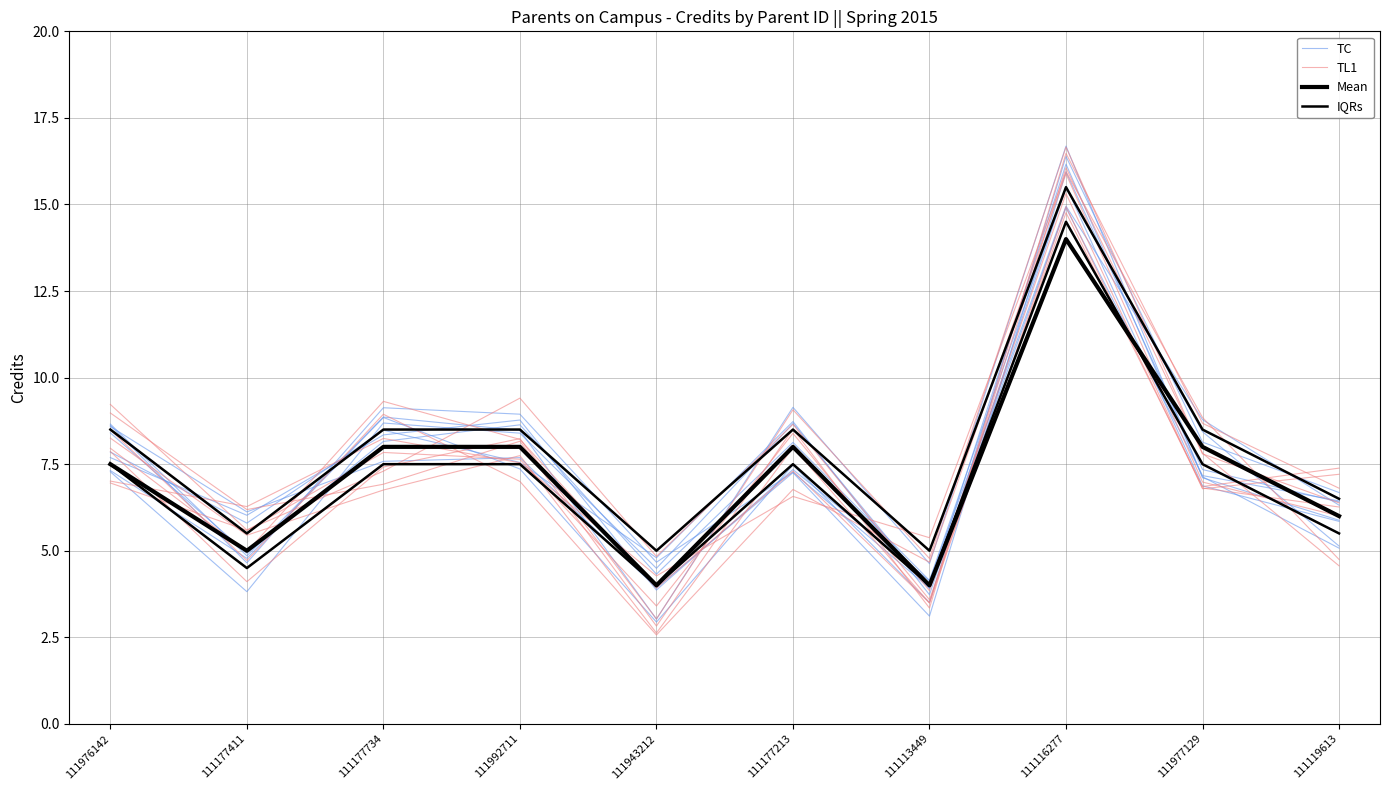

What is the average value of the Mean series?

7.2